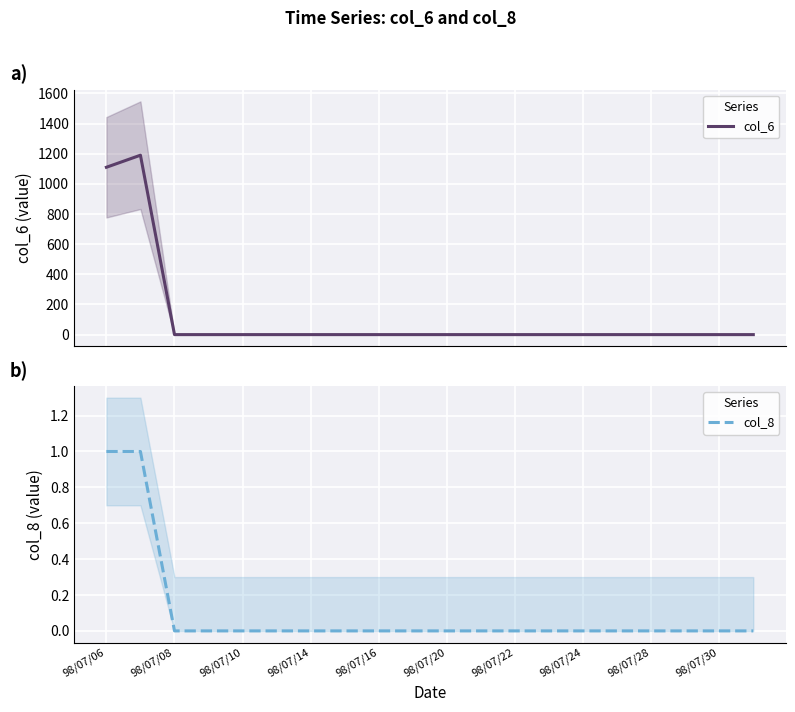

At how many categories does at least one series exceed 531?

2